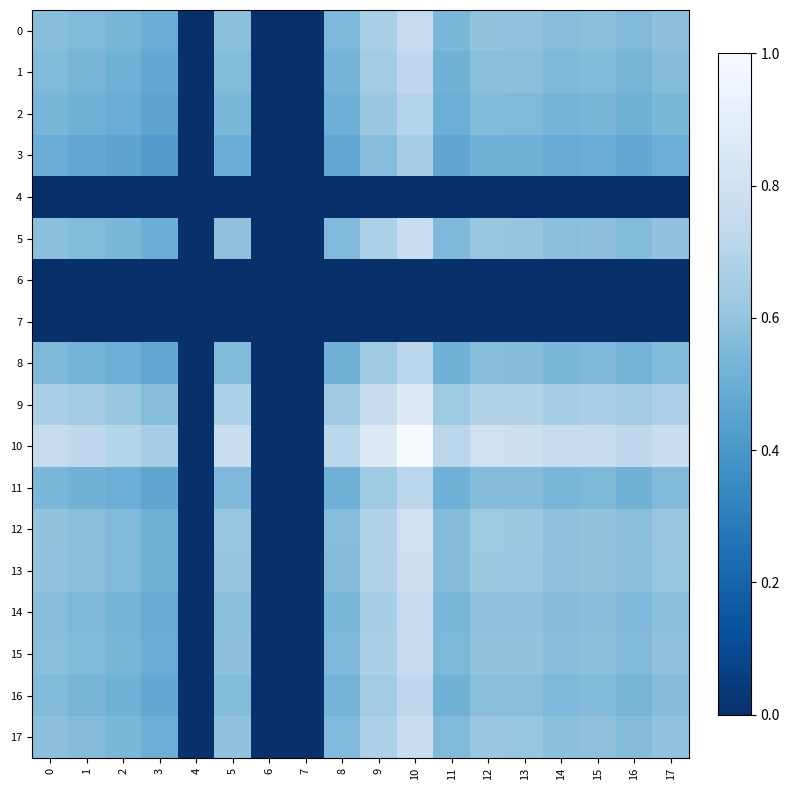

Reading left to right, transcribe all the data shown in this chart.

0: 0=0.6	1=0.6	2=0.5	3=0.5	4=0.0	5=0.6	6=0.0	7=0.0	8=0.5	9=0.7	10=0.8	11=0.5	12=0.6	13=0.6	14=0.6	15=0.6	16=0.6	17=0.6
1: 0=0.6	1=0.5	2=0.5	3=0.5	4=0.0	5=0.6	6=0.0	7=0.0	8=0.5	9=0.6	10=0.7	11=0.5	12=0.6	13=0.6	14=0.5	15=0.6	16=0.5	17=0.6
2: 0=0.5	1=0.5	2=0.5	3=0.5	4=0.0	5=0.5	6=0.0	7=0.0	8=0.5	9=0.6	10=0.7	11=0.5	12=0.6	13=0.6	14=0.5	15=0.5	16=0.5	17=0.5
3: 0=0.5	1=0.5	2=0.5	3=0.4	4=0.0	5=0.5	6=0.0	7=0.0	8=0.5	9=0.6	10=0.7	11=0.5	12=0.5	13=0.5	14=0.5	15=0.5	16=0.5	17=0.5
4: 0=0.0	1=0.0	2=0.0	3=0.0	4=0.0	5=0.0	6=0.0	7=0.0	8=0.0	9=0.0	10=0.0	11=0.0	12=0.0	13=0.0	14=0.0	15=0.0	16=0.0	17=0.0
5: 0=0.6	1=0.6	2=0.5	3=0.5	4=0.0	5=0.6	6=0.0	7=0.0	8=0.6	9=0.7	10=0.8	11=0.5	12=0.6	13=0.6	14=0.6	15=0.6	16=0.6	17=0.6
6: 0=0.0	1=0.0	2=0.0	3=0.0	4=0.0	5=0.0	6=0.0	7=0.0	8=0.0	9=0.0	10=0.0	11=0.0	12=0.0	13=0.0	14=0.0	15=0.0	16=0.0	17=0.0
7: 0=0.0	1=0.0	2=0.0	3=0.0	4=0.0	5=0.0	6=0.0	7=0.0	8=0.0	9=0.0	10=0.0	11=0.0	12=0.0	13=0.0	14=0.0	15=0.0	16=0.0	17=0.0
8: 0=0.5	1=0.5	2=0.5	3=0.5	4=0.0	5=0.6	6=0.0	7=0.0	8=0.5	9=0.6	10=0.7	11=0.5	12=0.6	13=0.6	14=0.5	15=0.5	16=0.5	17=0.6
9: 0=0.7	1=0.6	2=0.6	3=0.6	4=0.0	5=0.7	6=0.0	7=0.0	8=0.6	9=0.8	10=0.9	11=0.6	12=0.7	13=0.7	14=0.7	15=0.7	16=0.6	17=0.7
10: 0=0.8	1=0.7	2=0.7	3=0.7	4=0.0	5=0.8	6=0.0	7=0.0	8=0.7	9=0.9	10=1.0	11=0.7	12=0.8	13=0.8	14=0.8	15=0.8	16=0.7	17=0.8
11: 0=0.5	1=0.5	2=0.5	3=0.5	4=0.0	5=0.5	6=0.0	7=0.0	8=0.5	9=0.6	10=0.7	11=0.5	12=0.6	13=0.6	14=0.5	15=0.5	16=0.5	17=0.6
12: 0=0.6	1=0.6	2=0.6	3=0.5	4=0.0	5=0.6	6=0.0	7=0.0	8=0.6	9=0.7	10=0.8	11=0.6	12=0.6	13=0.6	14=0.6	15=0.6	16=0.6	17=0.6
13: 0=0.6	1=0.6	2=0.6	3=0.5	4=0.0	5=0.6	6=0.0	7=0.0	8=0.6	9=0.7	10=0.8	11=0.6	12=0.6	13=0.6	14=0.6	15=0.6	16=0.6	17=0.6
14: 0=0.6	1=0.5	2=0.5	3=0.5	4=0.0	5=0.6	6=0.0	7=0.0	8=0.5	9=0.7	10=0.8	11=0.5	12=0.6	13=0.6	14=0.6	15=0.6	16=0.5	17=0.6
15: 0=0.6	1=0.6	2=0.5	3=0.5	4=0.0	5=0.6	6=0.0	7=0.0	8=0.5	9=0.7	10=0.8	11=0.5	12=0.6	13=0.6	14=0.6	15=0.6	16=0.6	17=0.6
16: 0=0.6	1=0.5	2=0.5	3=0.5	4=0.0	5=0.6	6=0.0	7=0.0	8=0.5	9=0.6	10=0.7	11=0.5	12=0.6	13=0.6	14=0.5	15=0.6	16=0.5	17=0.6
17: 0=0.6	1=0.6	2=0.5	3=0.5	4=0.0	5=0.6	6=0.0	7=0.0	8=0.6	9=0.7	10=0.8	11=0.6	12=0.6	13=0.6	14=0.6	15=0.6	16=0.6	17=0.6